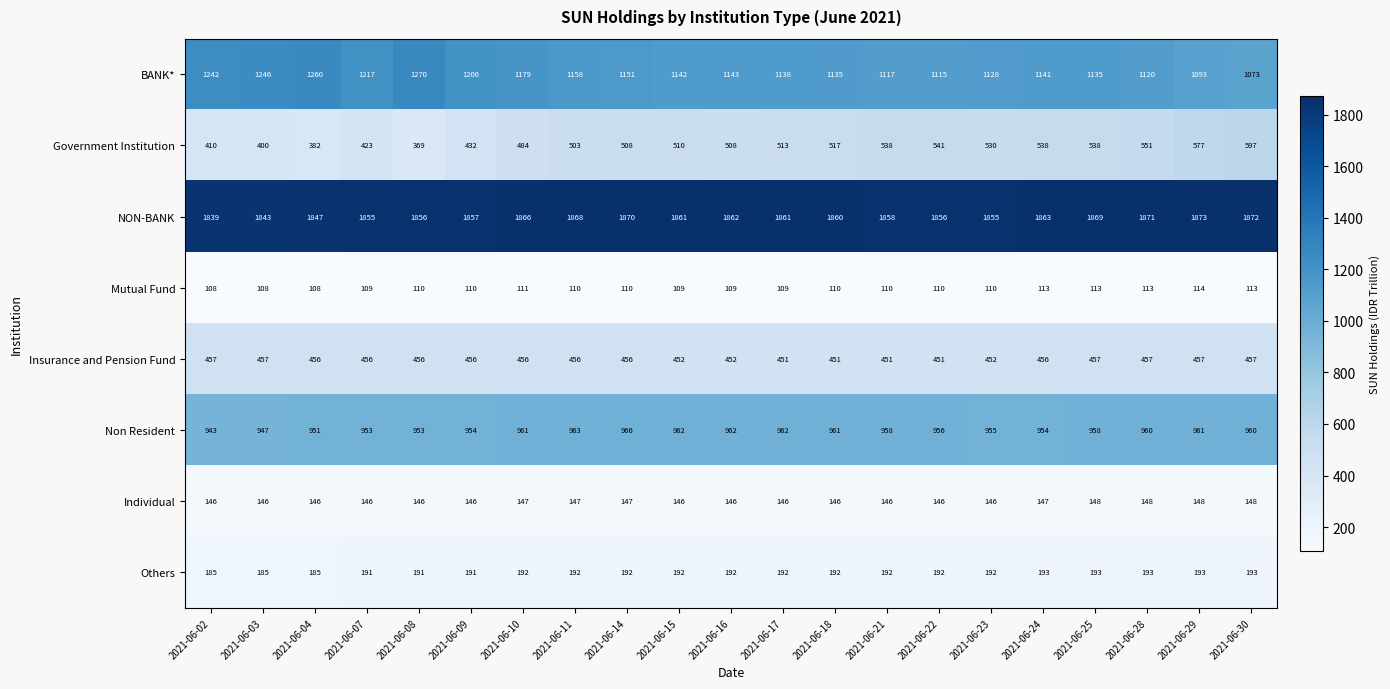

The value of Government Institution at 2021-06-30 is 597. True or false?

True